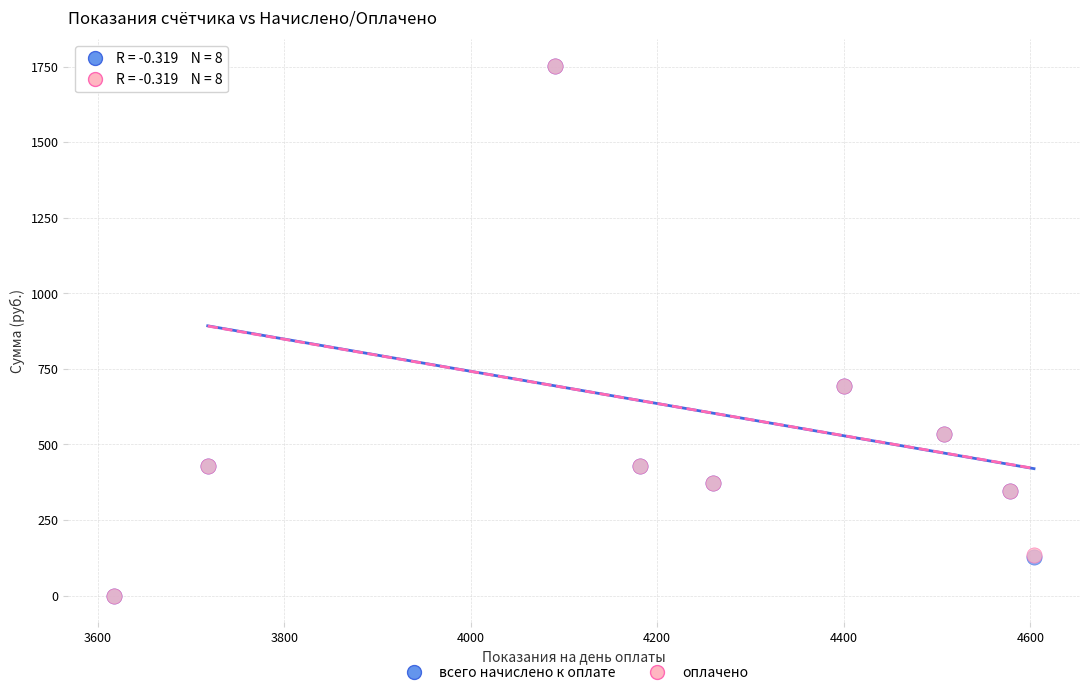

What are all the series names shown in the legend?

всего начислено к оплате, оплачено